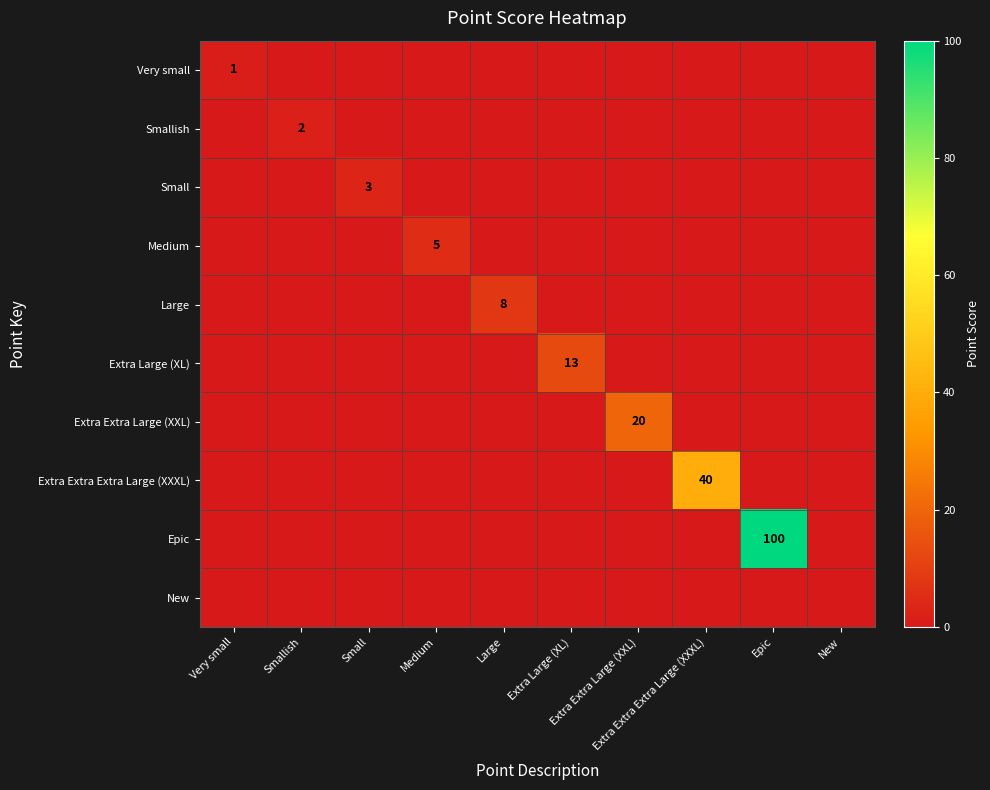

At which category is the sum across all series the highest?

Epic